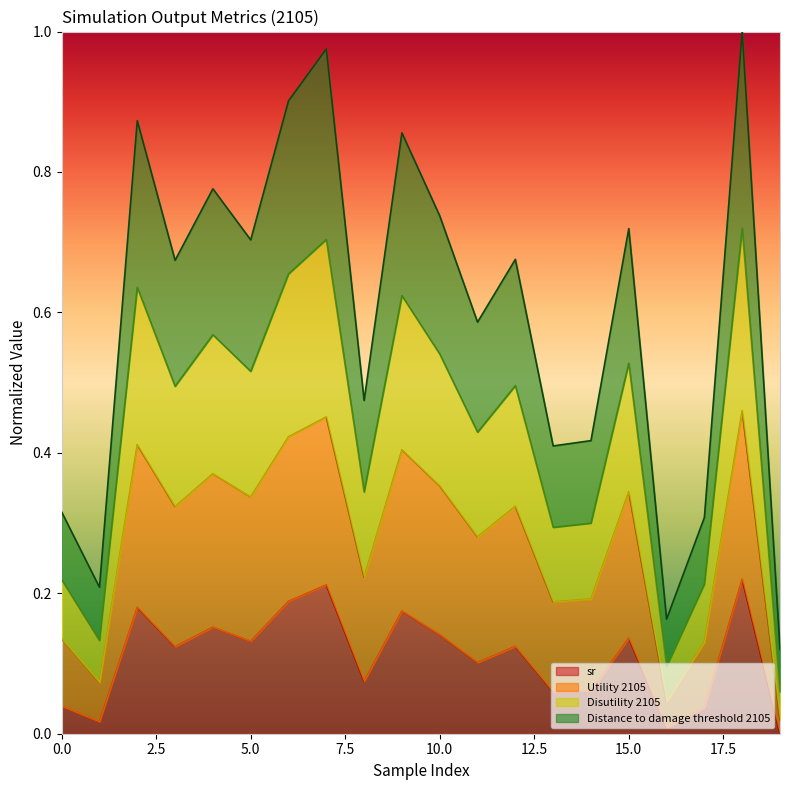

What is the value of the Utility 2105 point at the 2nd from the left?

0.1